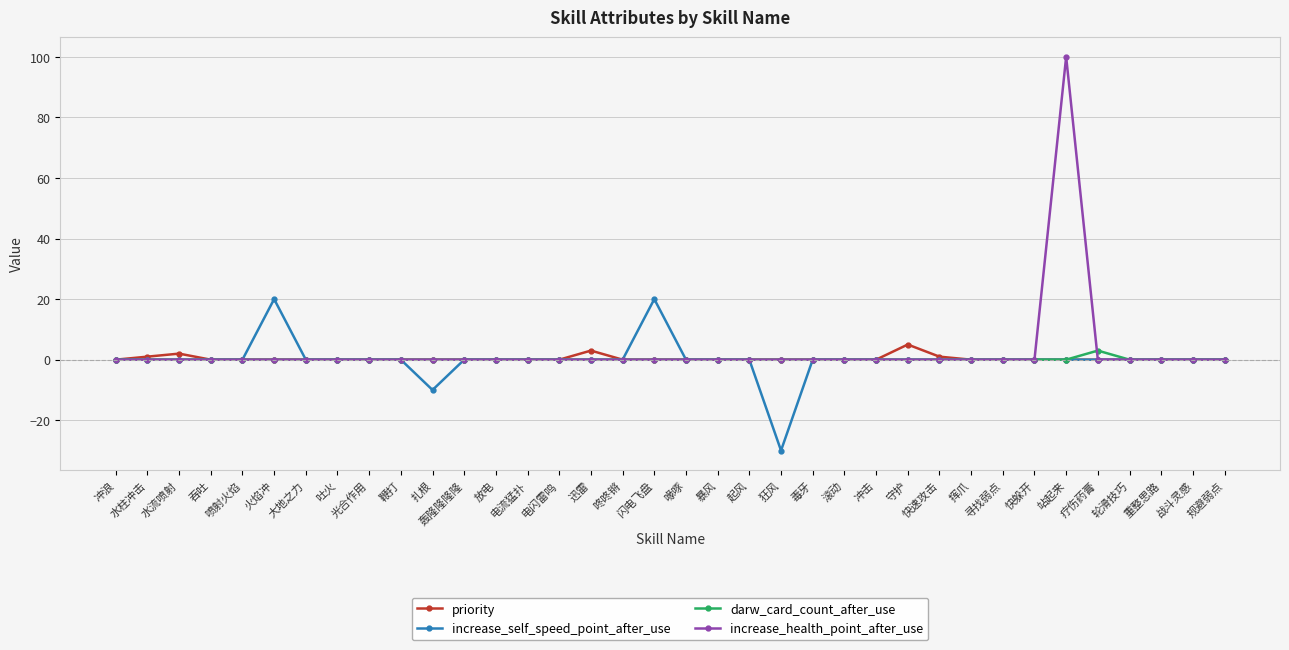

What is the greatest value displayed?

100